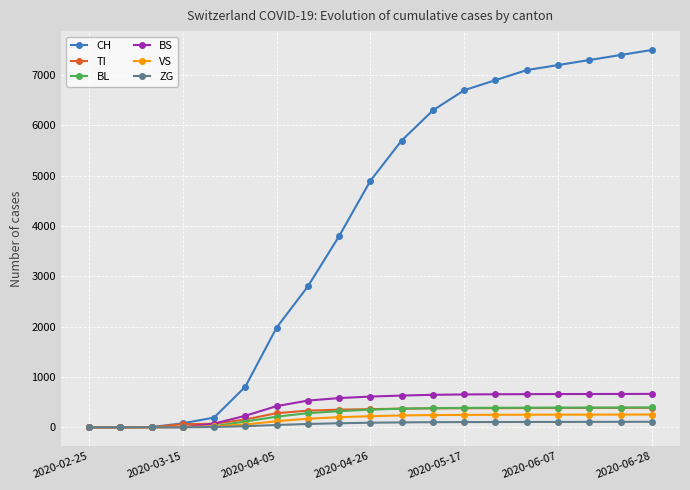

Which series has the largest total across all categories?

CH